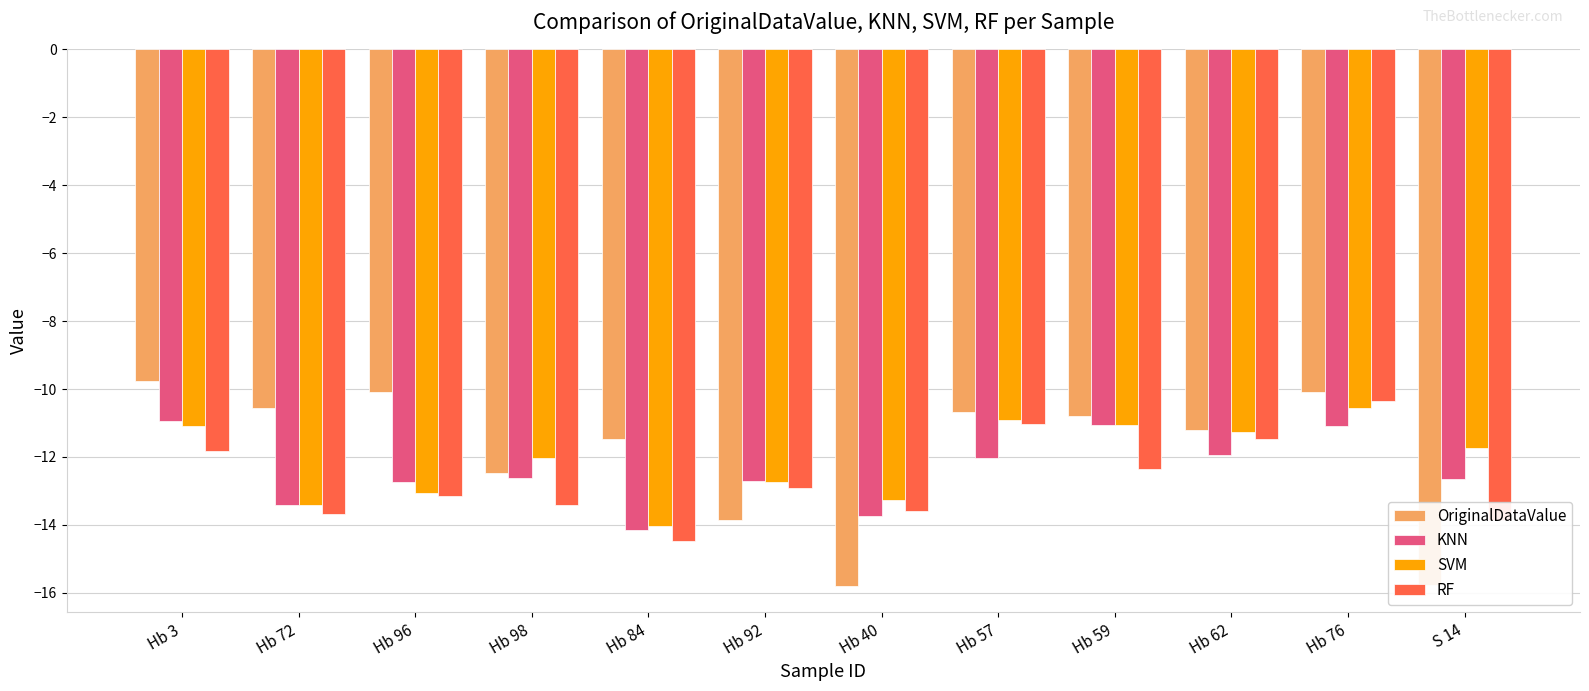

How many bars are there in total?

48